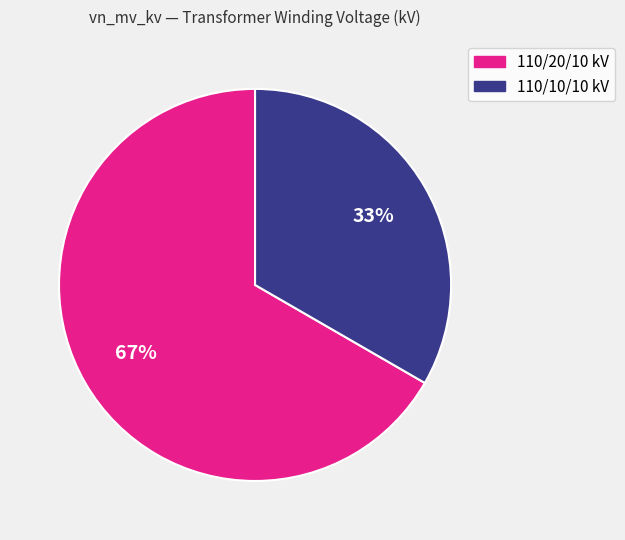

Between 110/20/10 kV and 110/10/10 kV, which is larger?

110/20/10 kV